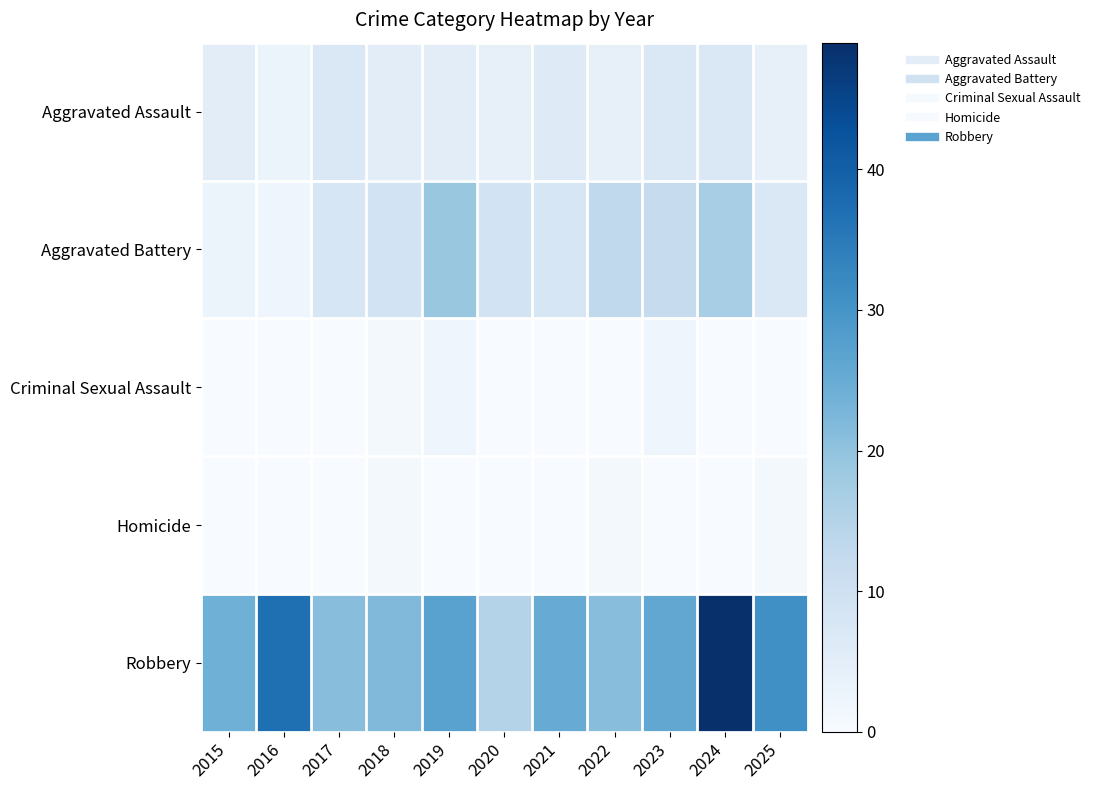

Which series has the largest total across all categories?

Robbery